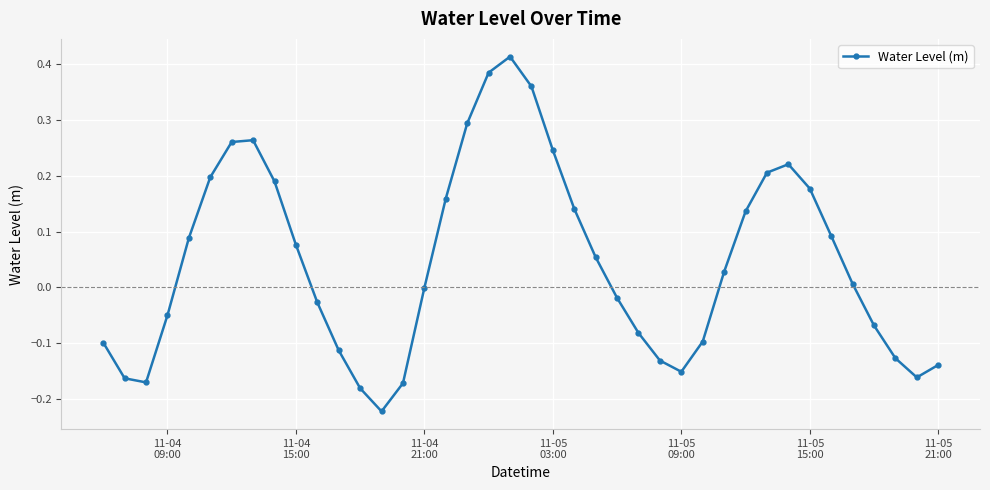

How many points are higher than both their immediate neighbors (excluding endpoints)?

3